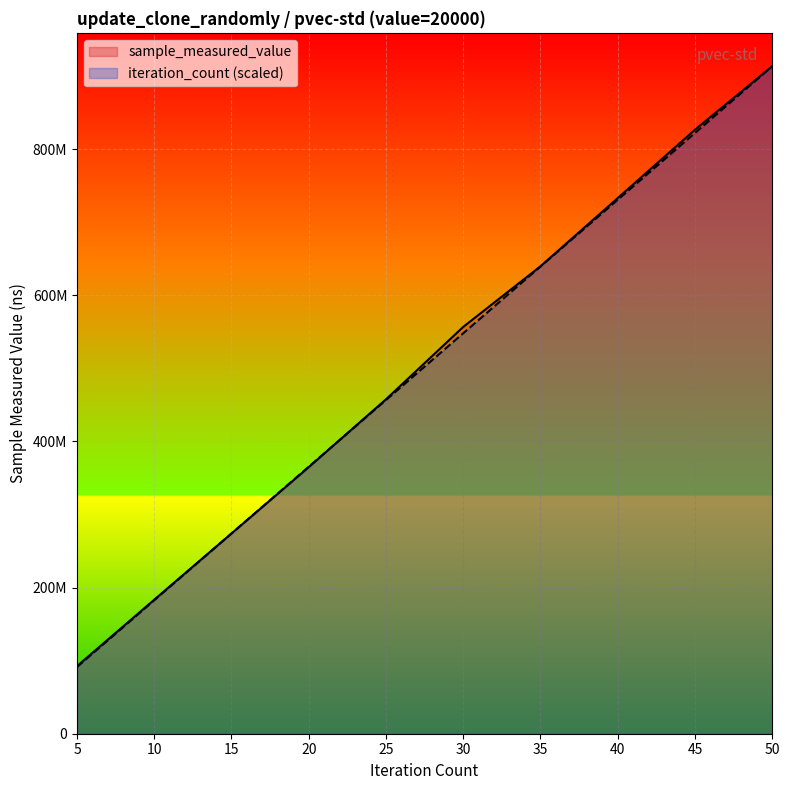

What are all the series names shown in the legend?

sample_measured_value, iteration_count (scaled)